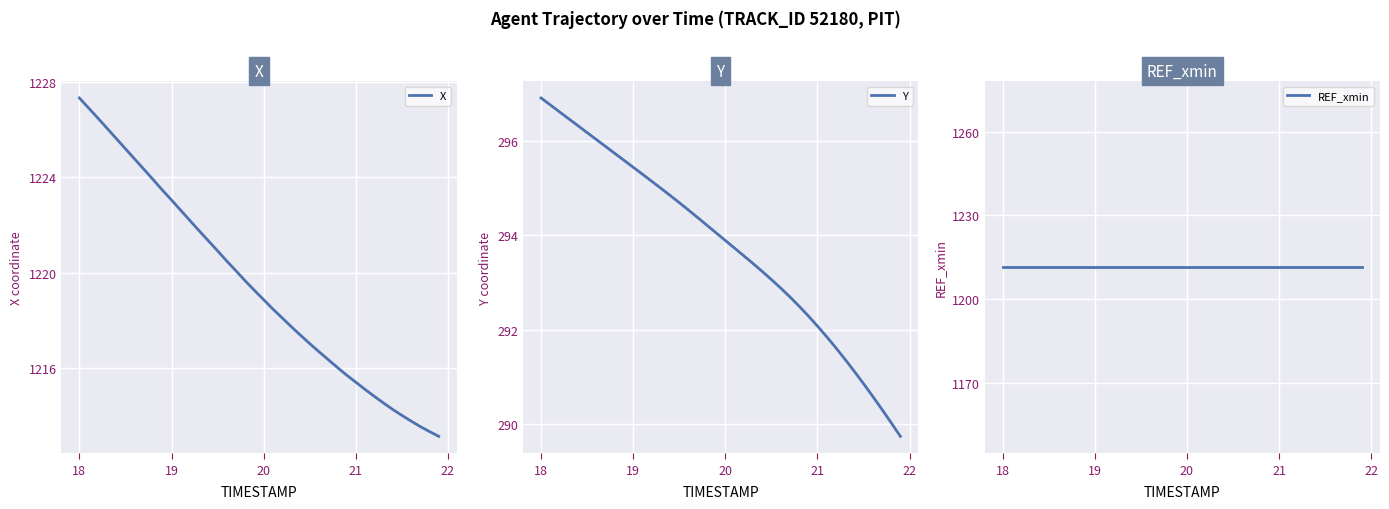

What is the lowest value of the X series?

1213.1